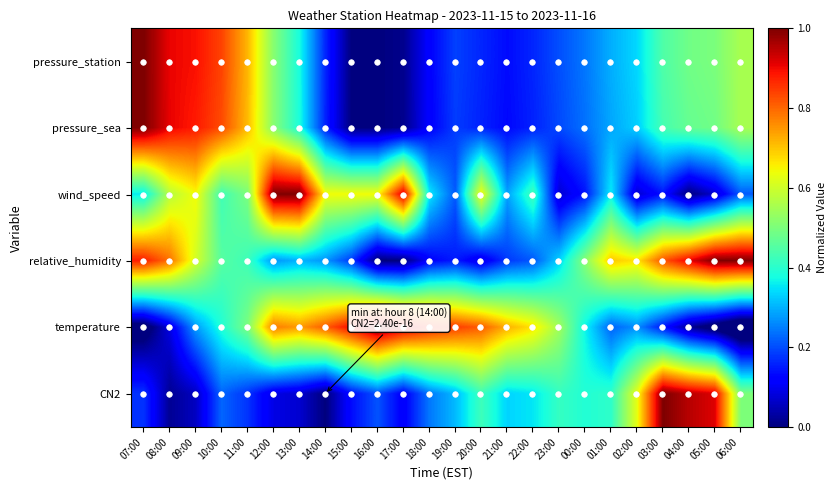

What is the total value across all series at 14:00?

2.0